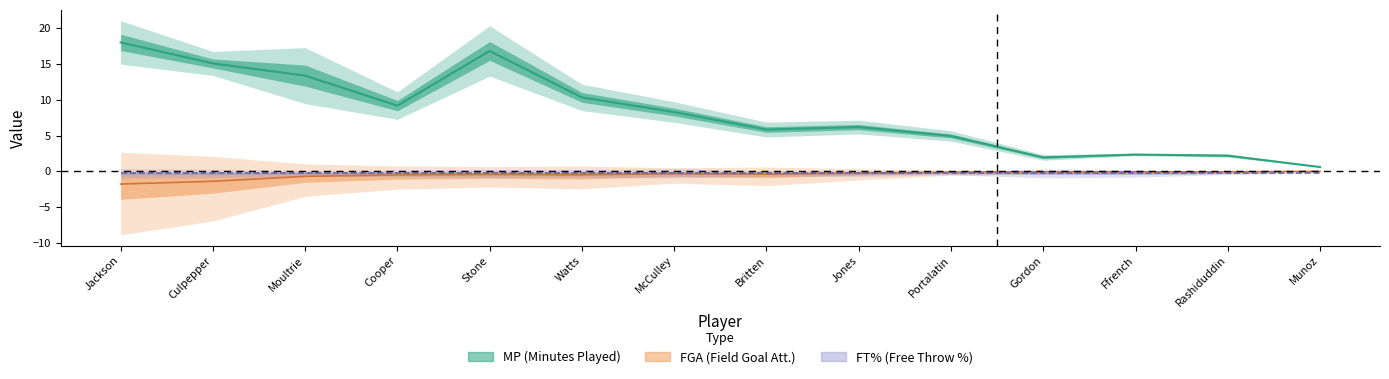

Between Moultrie and Jones, which series saw the biggest shift?

MP centre